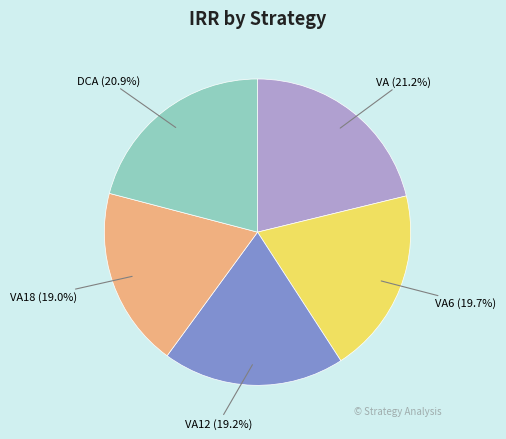

Is VA the majority of the pie?

No